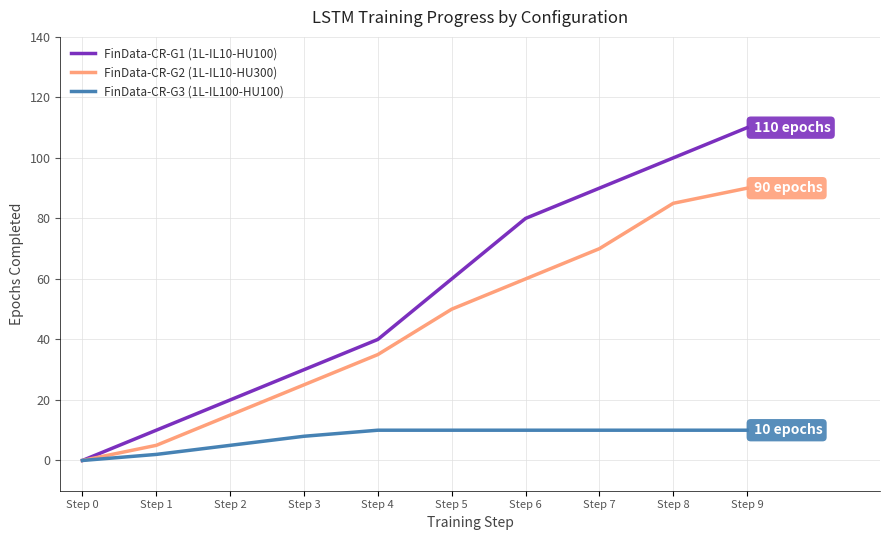

What is the approximate value of FinData-CR-G2 (1L-IL10-HU300) at Step 6?

60